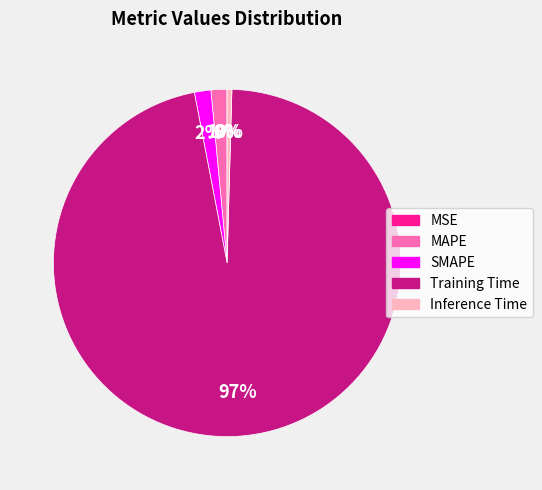

What percentage is the MAPE slice, to the nearest percent?

1%